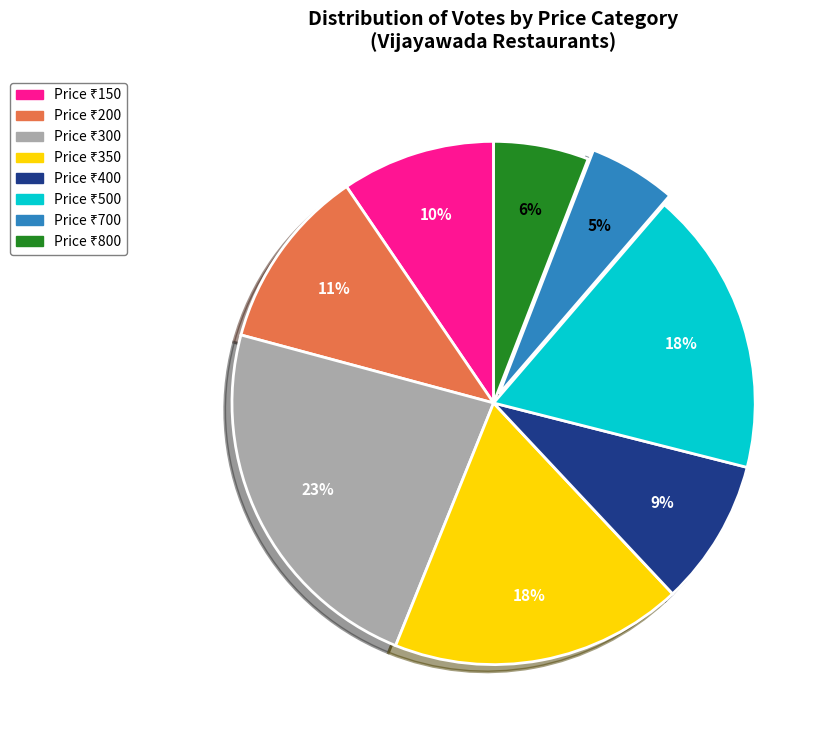

To the nearest percent, what is the average slice percentage?

12%